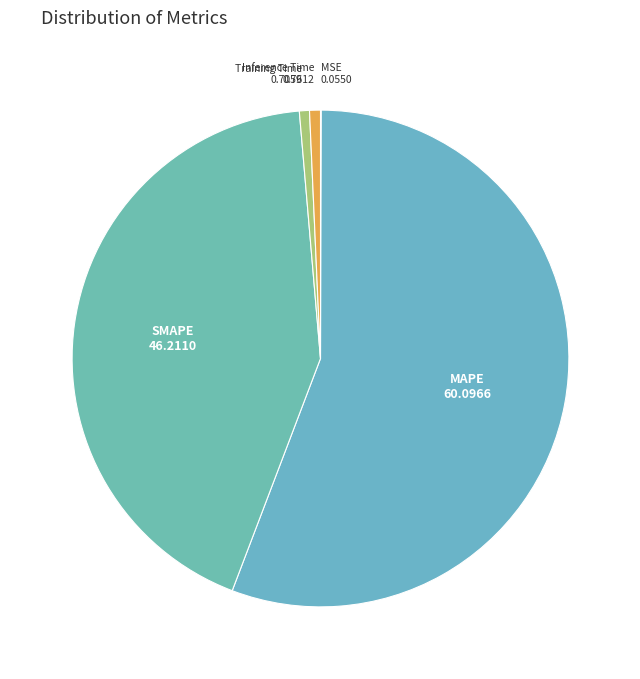

True or false: SMAPE accounts for 43% of the total.

True